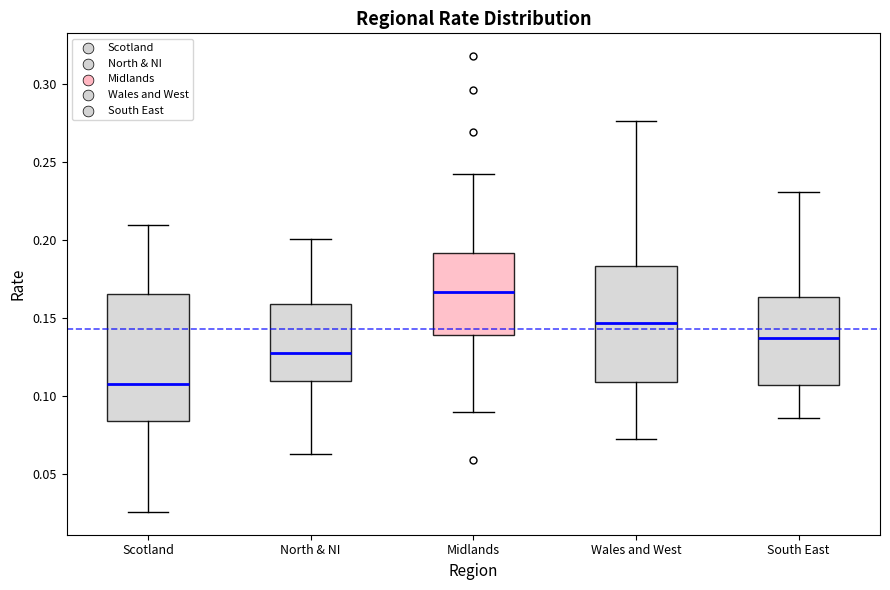

Reading left to right, transcribe this box plot: for each box, give where its median line is, the range the box spans, and where its two whiskers end, as read against the y-axis. The values are not printed on the chart, so give them approximately, as read against the axis.

Scotland: median 0.110, box 0.085 to 0.165, whiskers 0.025 to 0.210
North & NI: median 0.125, box 0.110 to 0.160, whiskers 0.065 to 0.200
Midlands: median 0.165, box 0.140 to 0.190, whiskers 0.090 to 0.240
Wales and West: median 0.145, box 0.110 to 0.185, whiskers 0.070 to 0.275
South East: median 0.135, box 0.105 to 0.165, whiskers 0.085 to 0.230